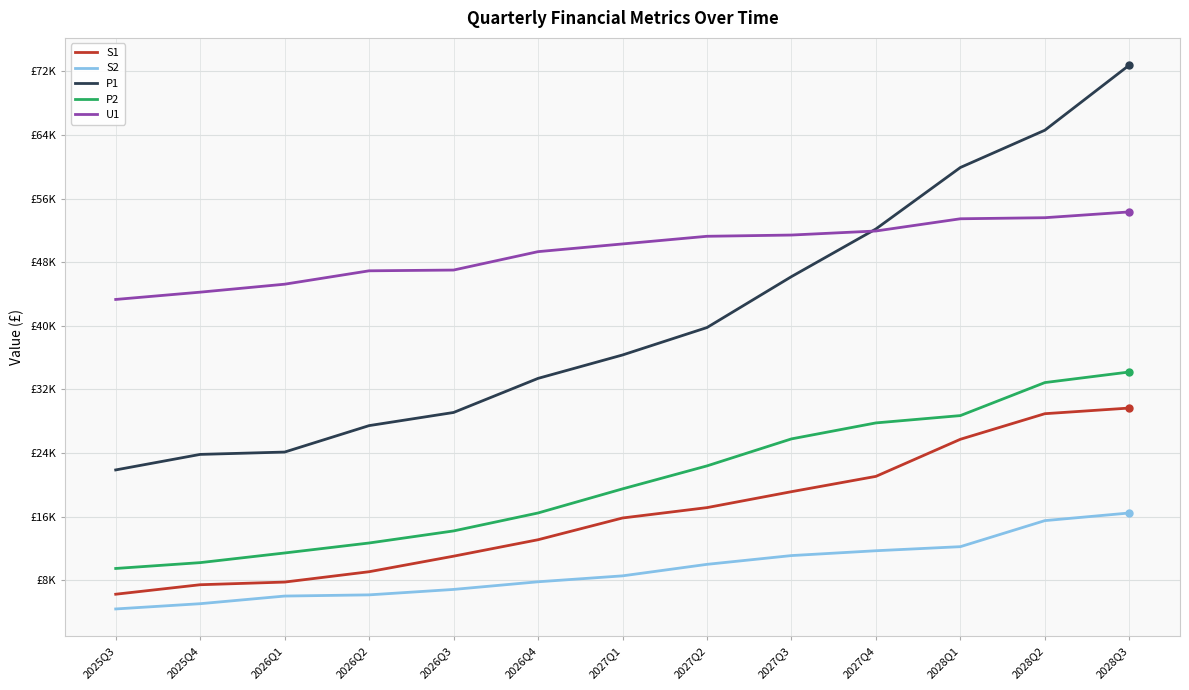

Is this an area chart (filled region under the line)?

No